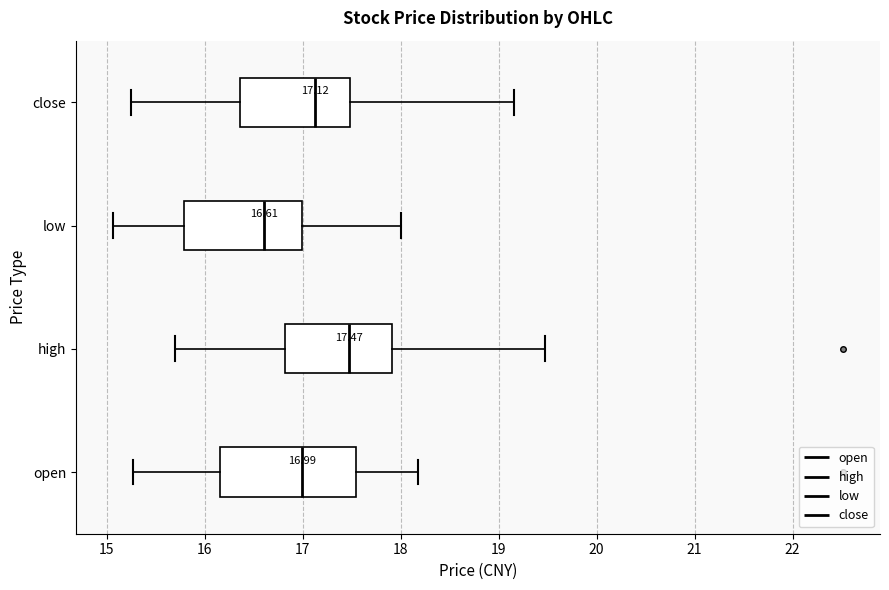

Comparing the boxes themselves (not the whiskers), which one is the widest?

open